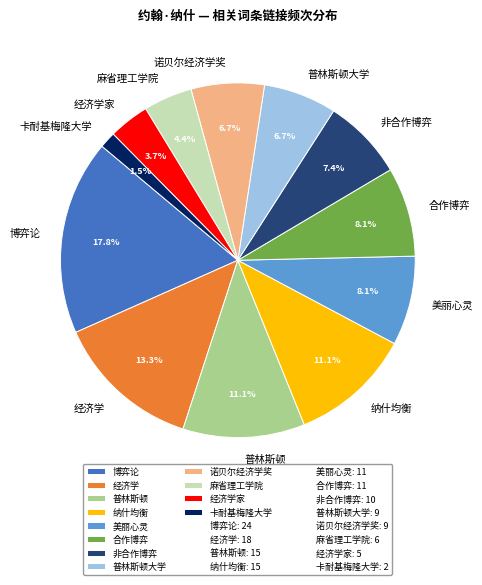

To the nearest percent, what is the difference between the 博弈论 and 美丽心灵 slice percentages?

10%